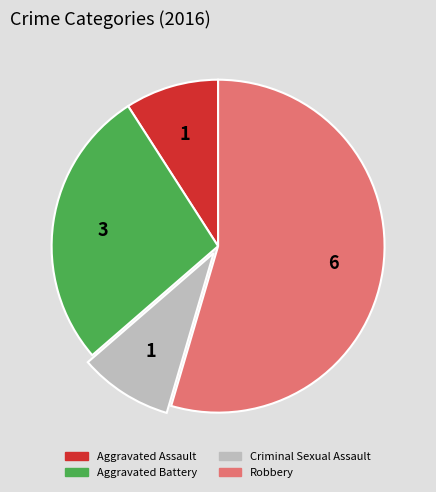

Which slice represents more than half of the pie?

Robbery